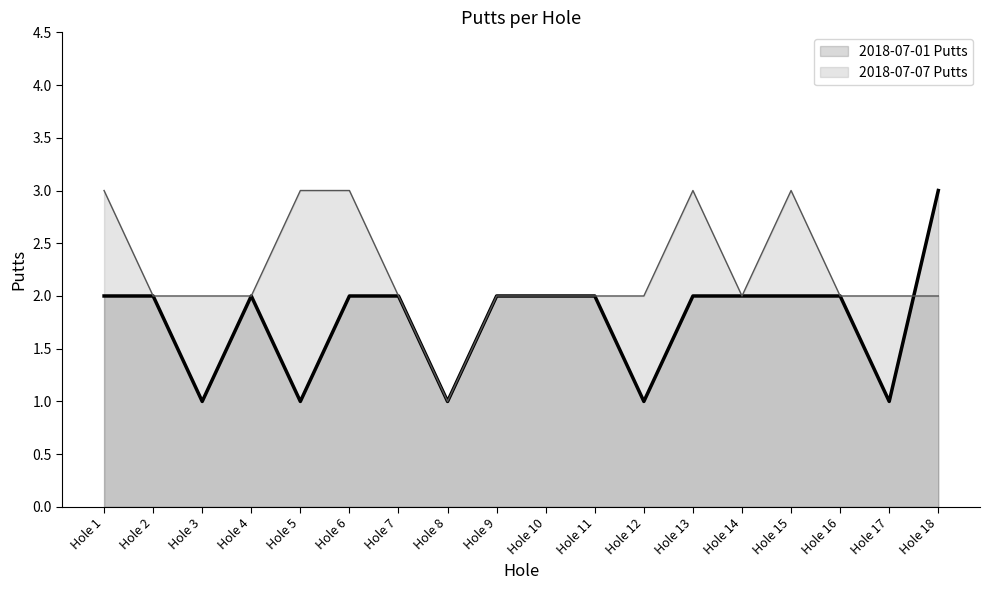

What is the value of the 2018-07-01 Putts line point at the 1st from the left?

2